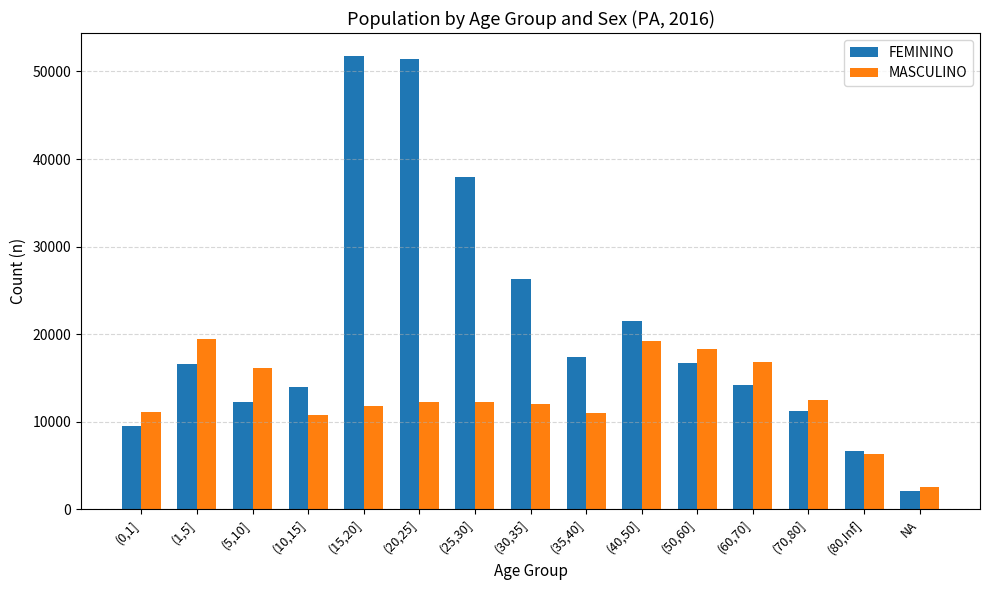

At which label does FEMININO reach its minimum?

NA